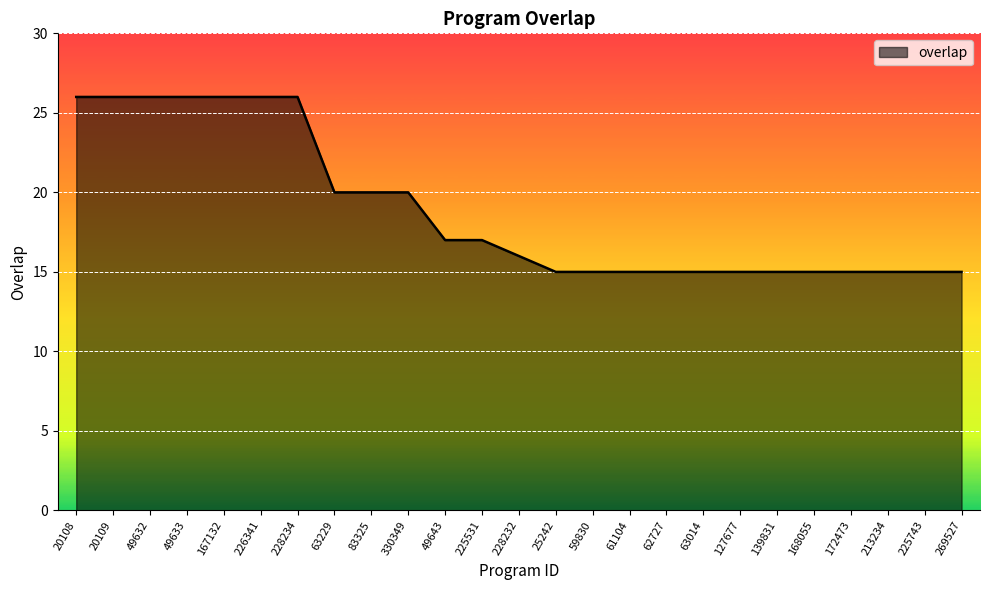

What is the difference between the maximum and minimum values?

11